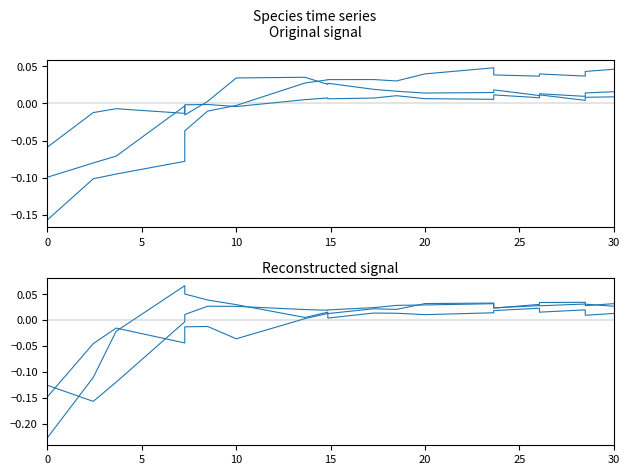

How many values in species_1 are below zero?

7